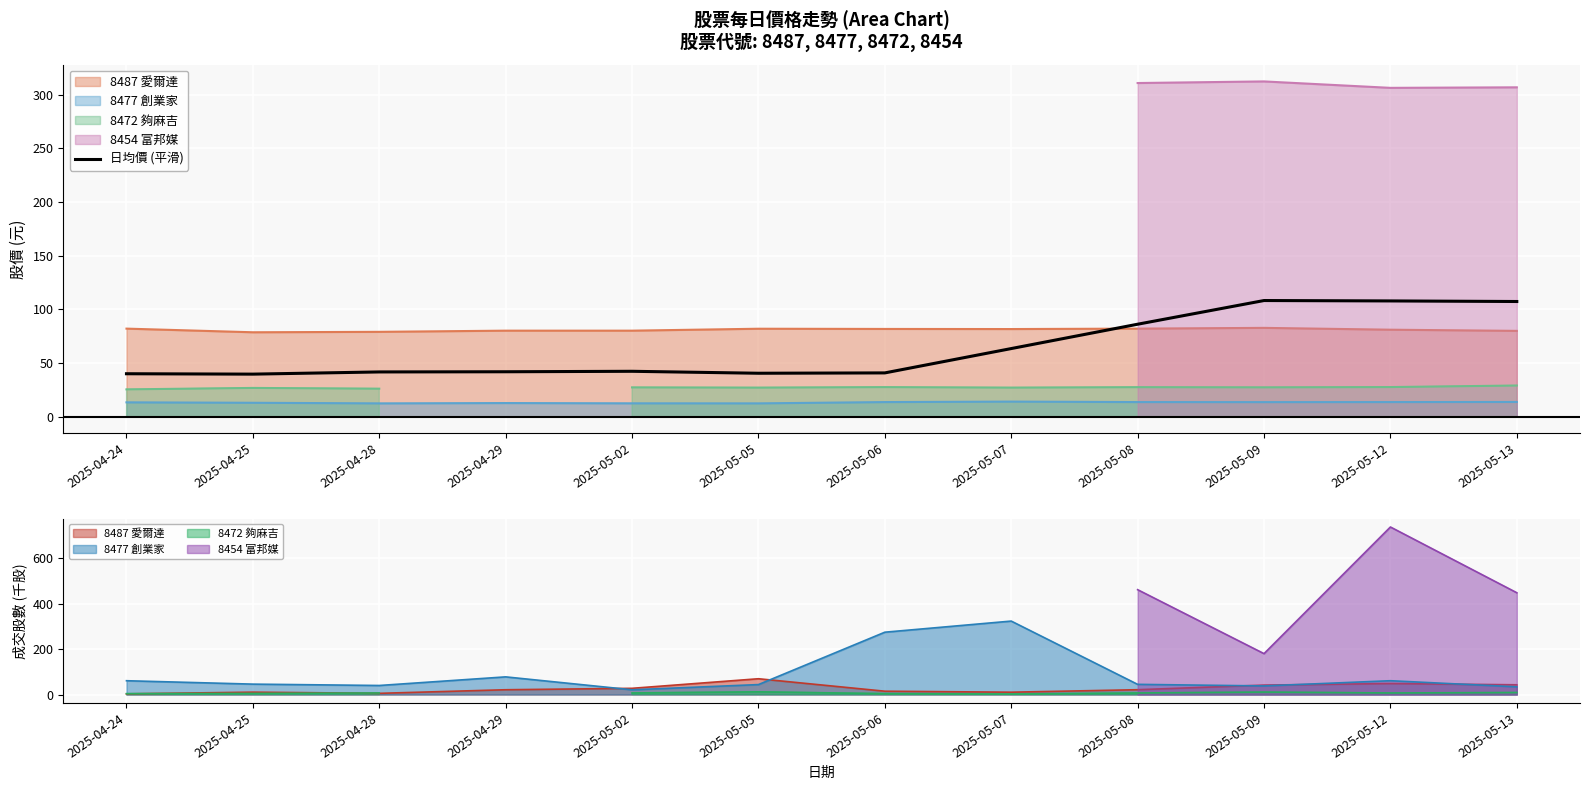

What is the change in value from 2025-04-24 to 2025-05-12?

+67.9